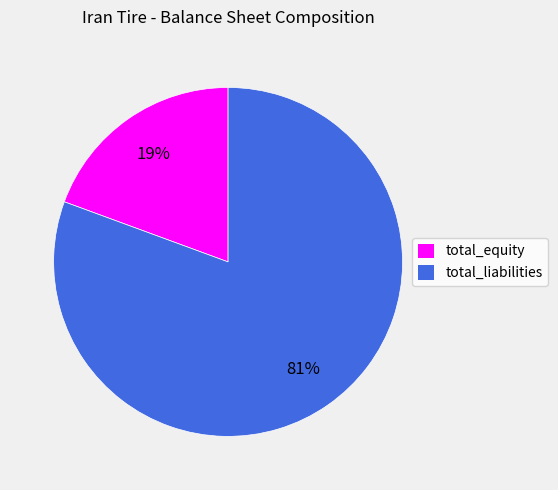

What is the majority slice?

total_liabilities